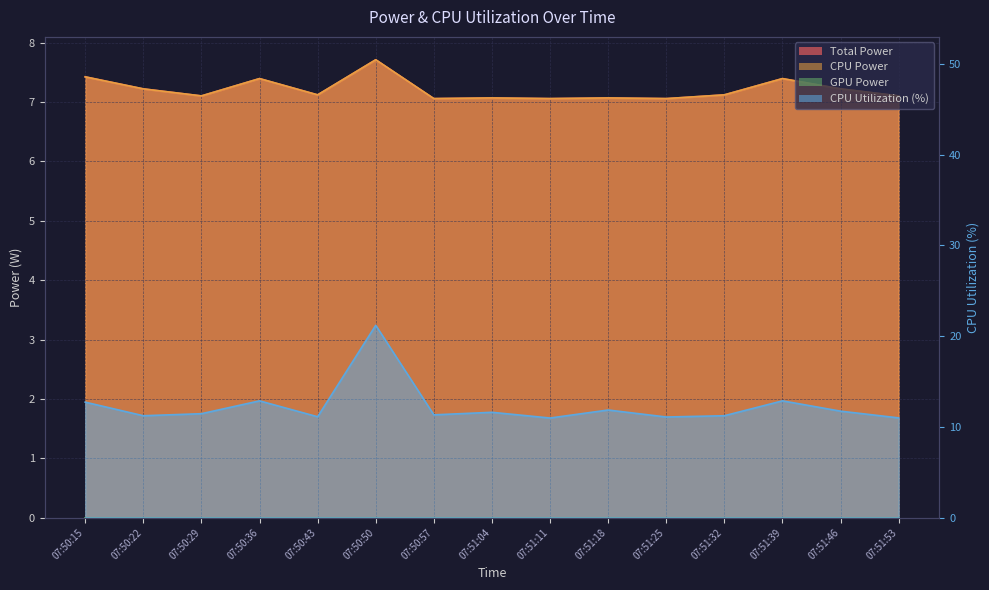

True or false: CPU Power and Total Power intersect in this chart.

False